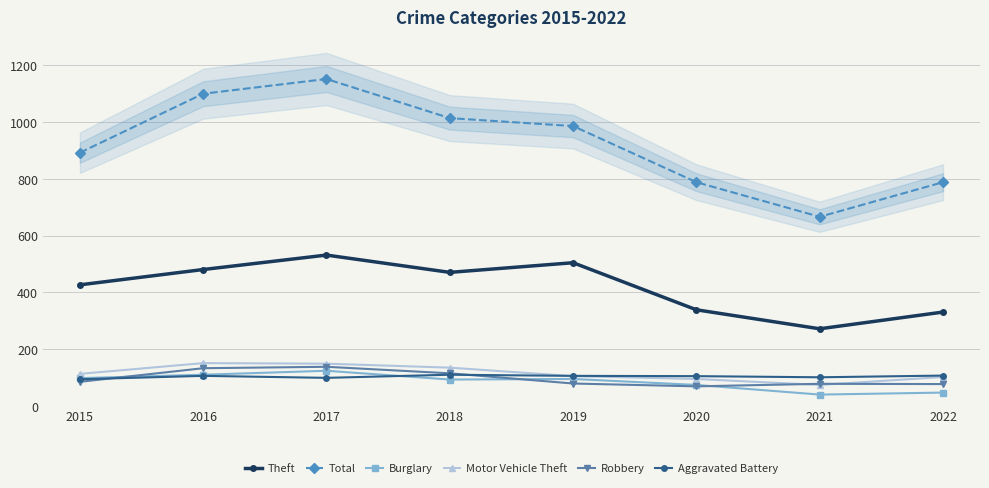

At 2021, list the series in order from smallest to largest.

Burglary, Motor Vehicle Theft, Robbery, Aggravated Battery, Theft, Total